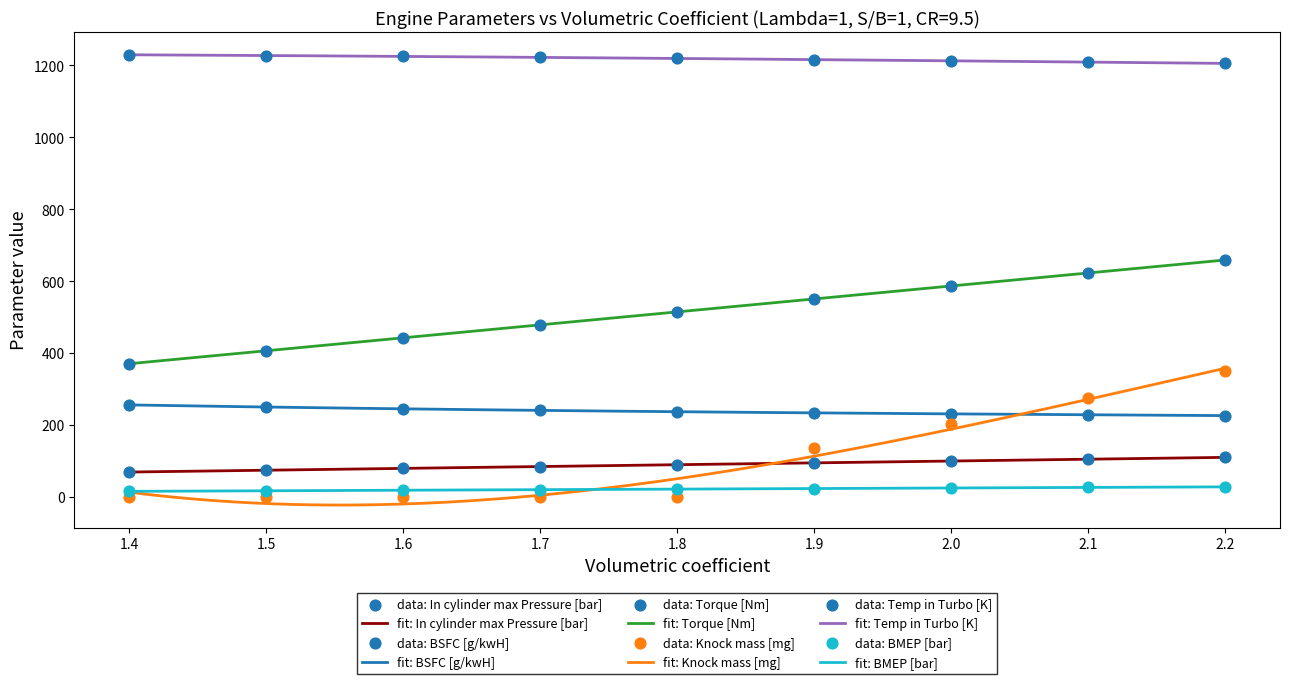

What are all the series names shown in the legend?

In cylinder max Pressure [bar], BSFC [g/kwH], Torque [Nm], Knock mass [mg], Temp in Turbo [K], BMEP [bar]